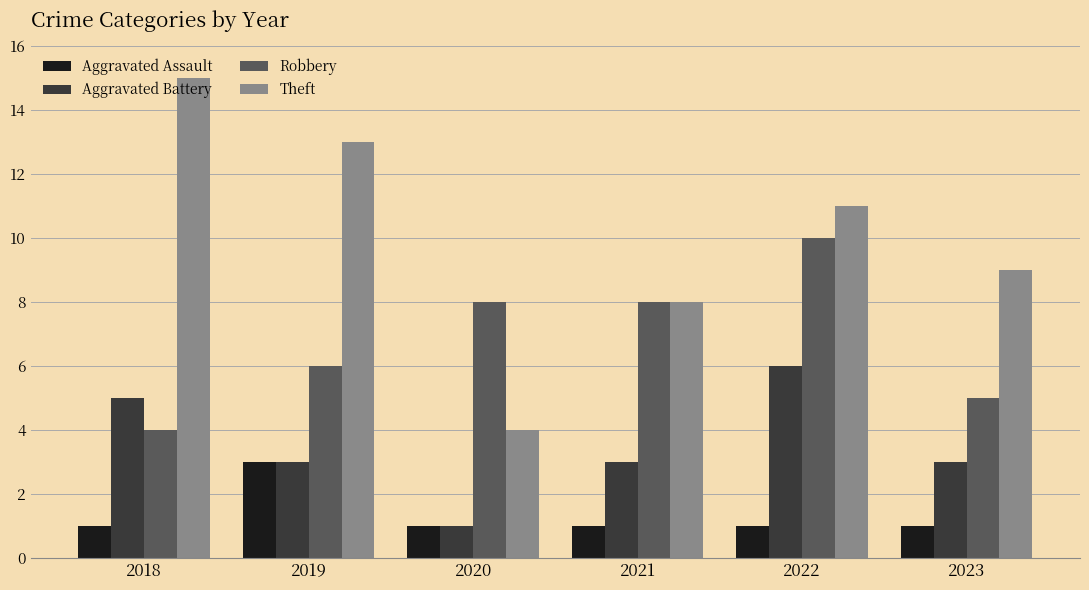

Does the chart contain any negative values?

No